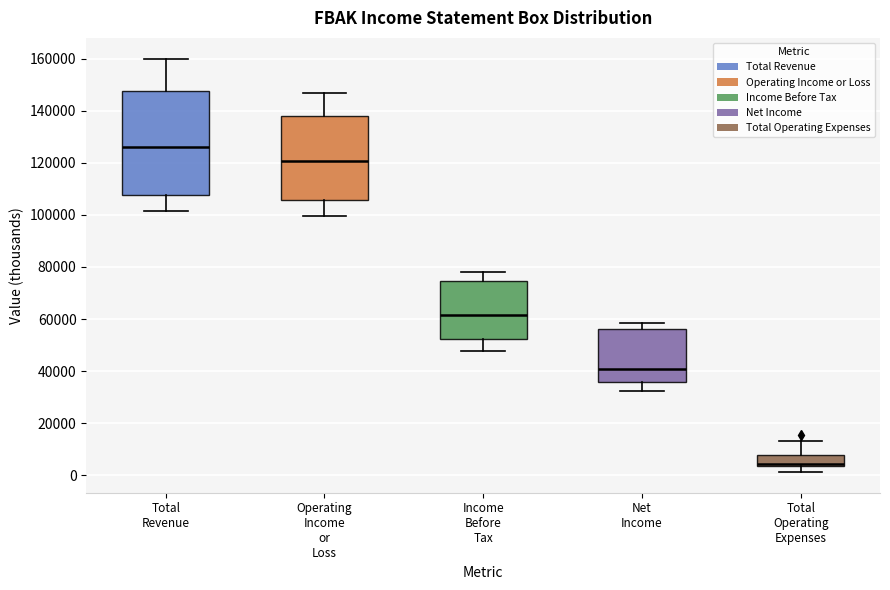

Which box has the highest median line?

Total Revenue